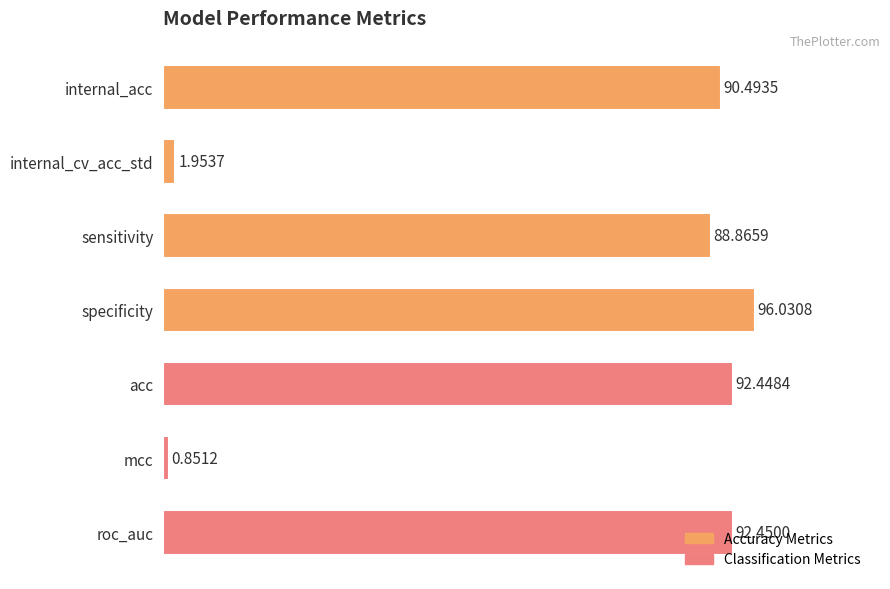

Rank the categories by value from highest to lowest.

specificity, roc_auc, acc, internal_acc, sensitivity, internal_cv_acc_std, mcc